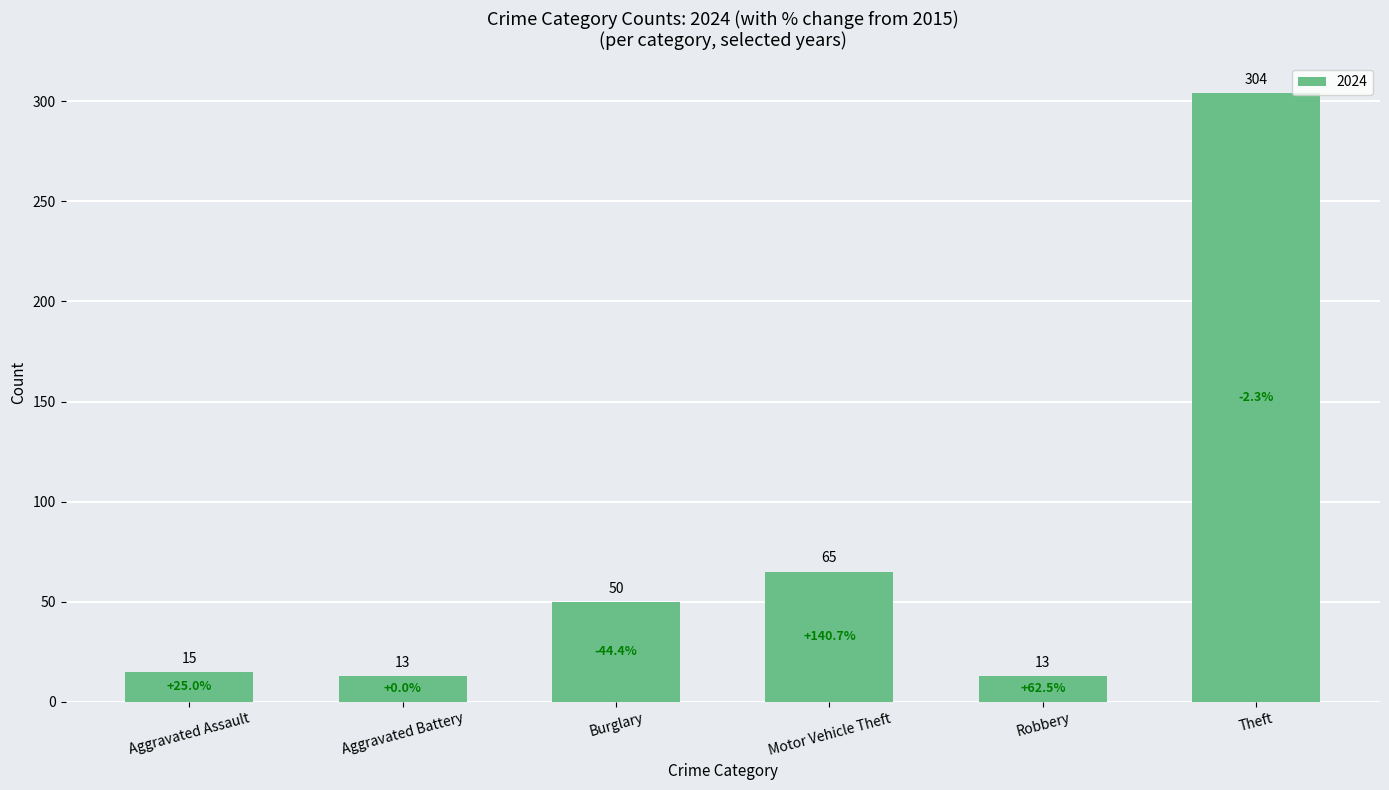

Where is the data nearest to the value 158?

Motor Vehicle Theft